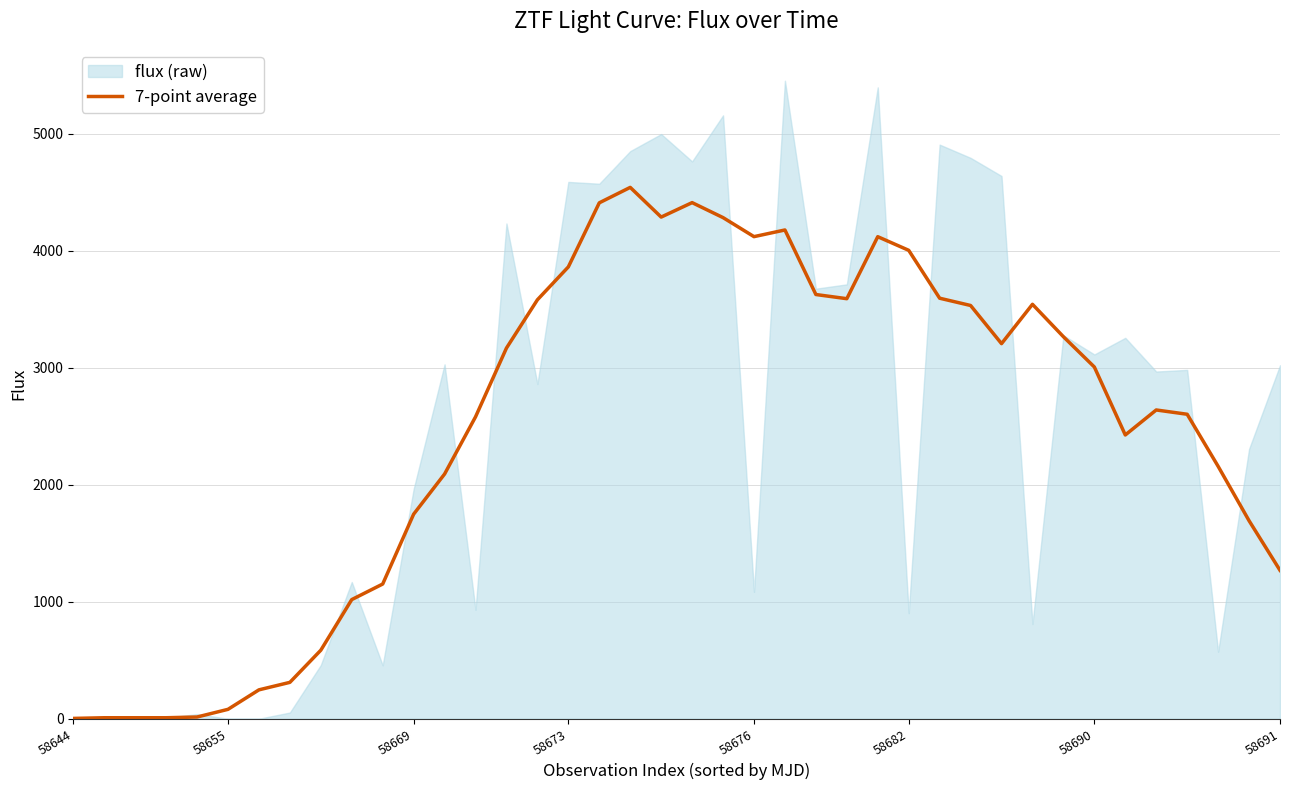

What is the label of the 12th point from the right?

28